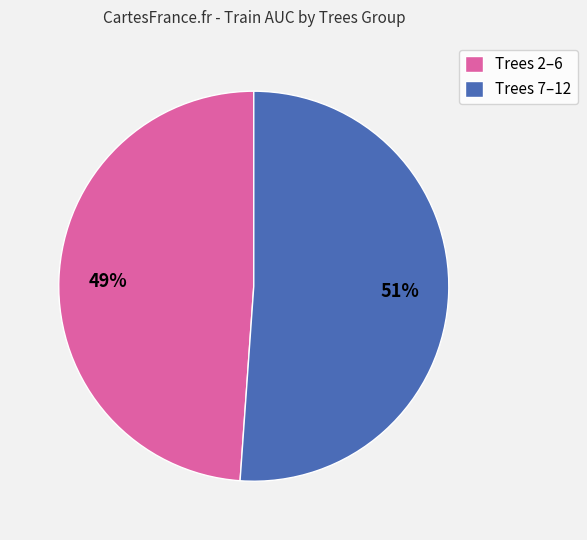

Is it true that Trees 7–12 is 58% of the pie?

False